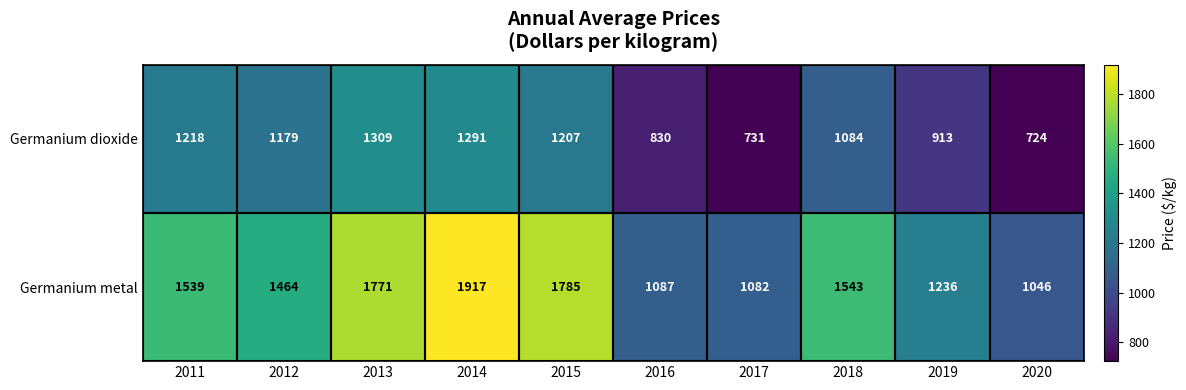

Rank the series by their maximum value, from highest to lowest.

Germanium metal, Germanium dioxide